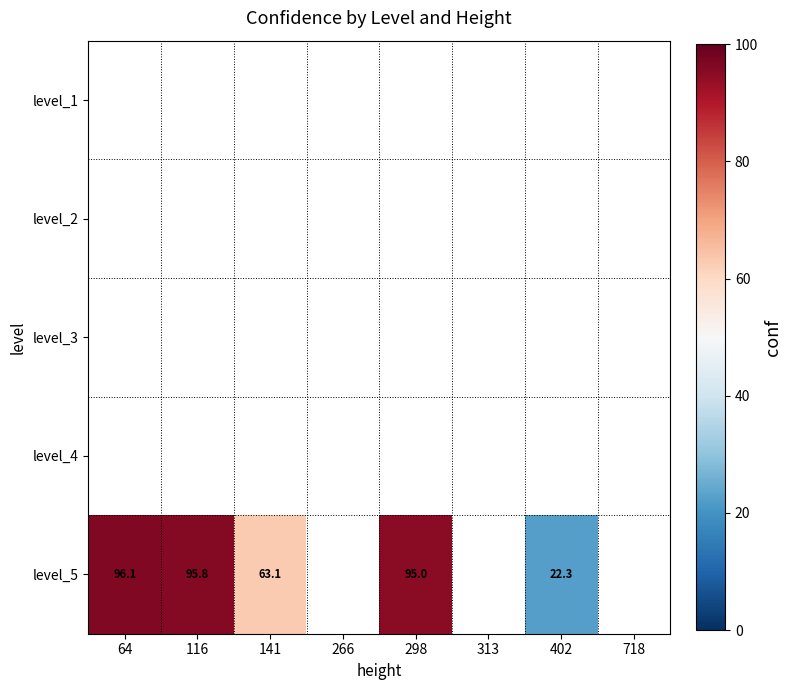

What is the total value across all series at 266?

-5.0